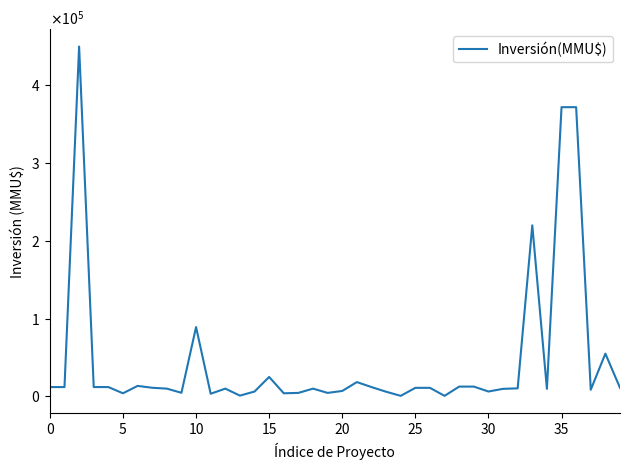

Does the chart have visible grid lines?

No